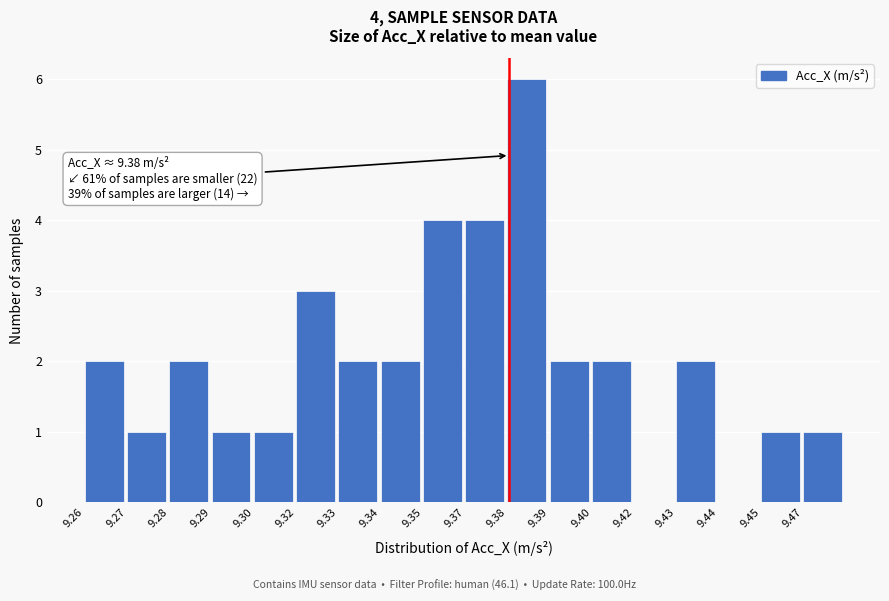

Reading right to left, transcribe all the data shown in this chart.

9.47=1	9.45=1	9.44=0	9.43=2	9.42=0	9.40=2	9.39=2	9.38=6	9.37=4	9.35=4	9.34=2	9.33=2	9.32=3	9.30=1	9.29=1	9.28=2	9.27=1	9.26=2